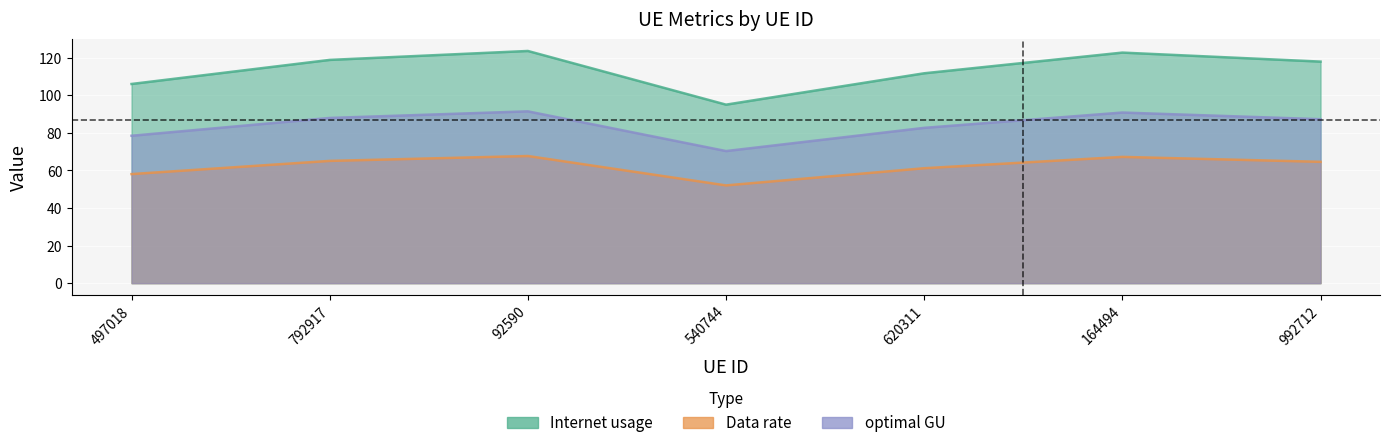

How many interior local valleys does the Data rate series have?

1